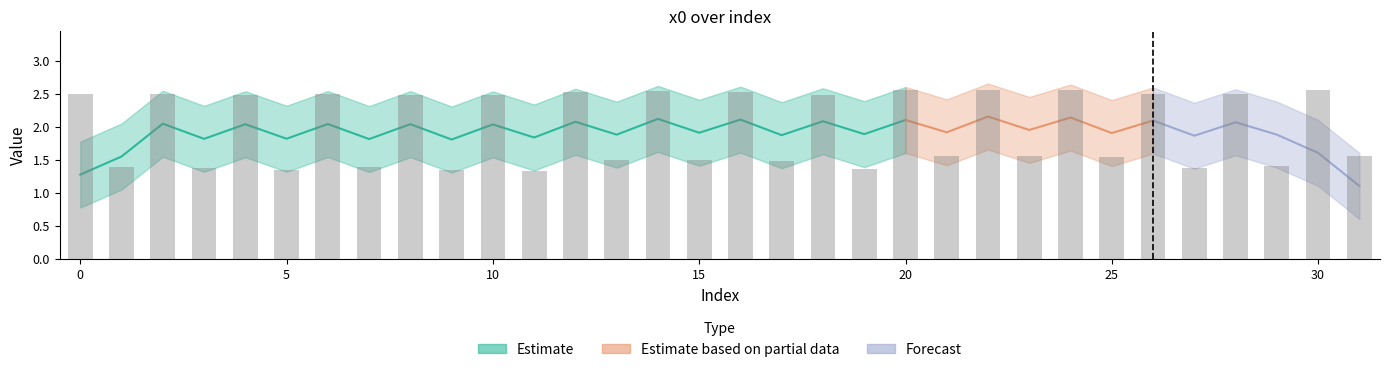

What is the change in value from 5 to 12?

+1.2